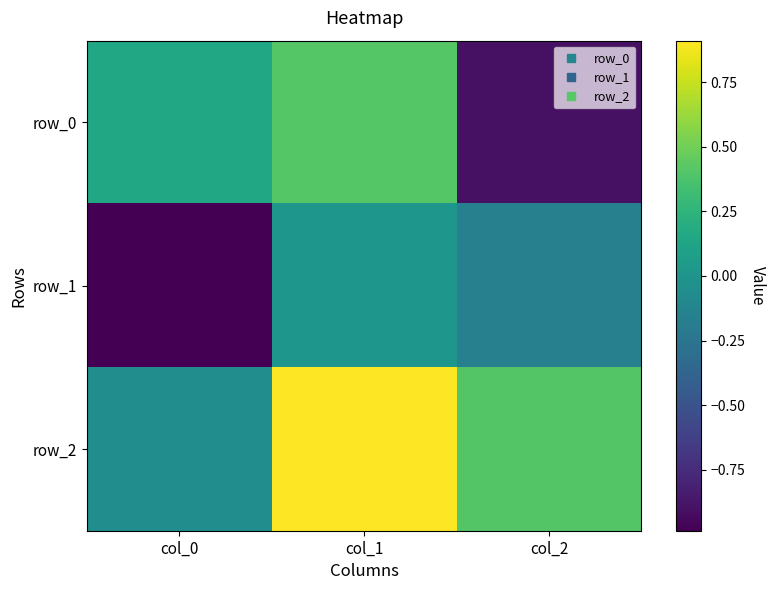

How many positive values does the row_1 series have?

1